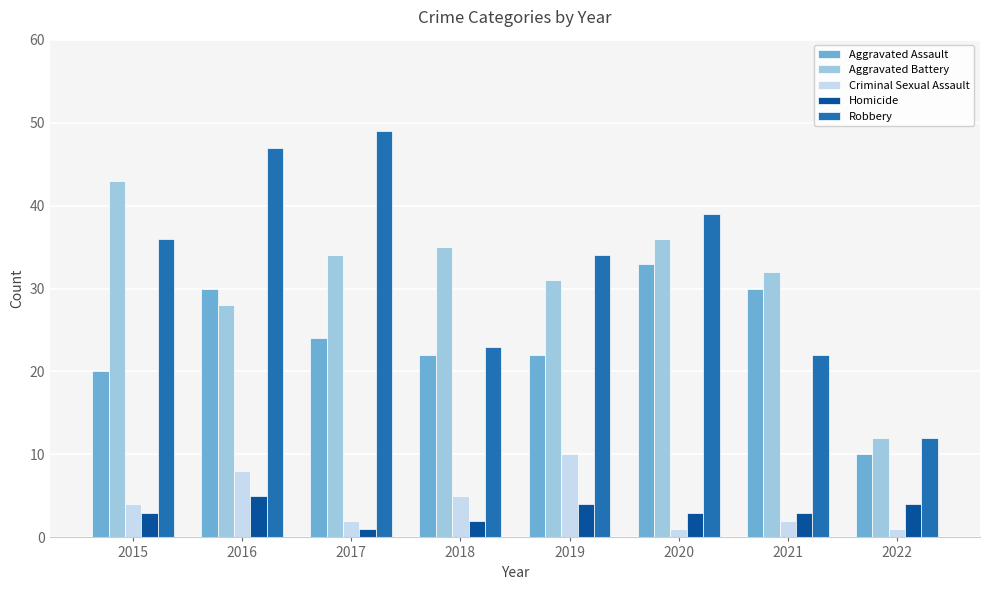

True or false: Criminal Sexual Assault has a value of 8 at 2016.

True